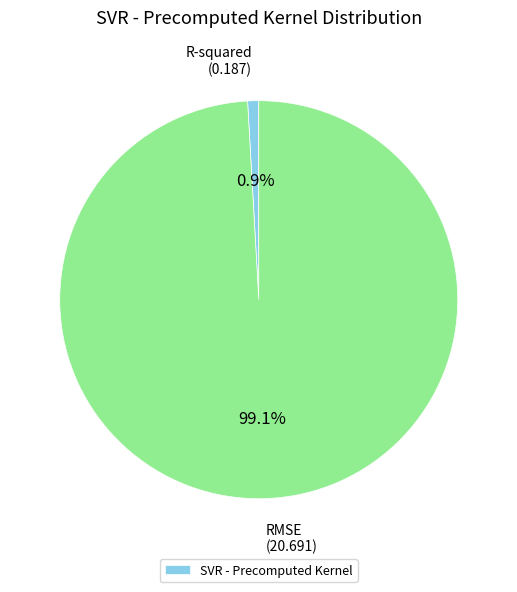

Is there any slice that represents more than half of the pie?

Yes